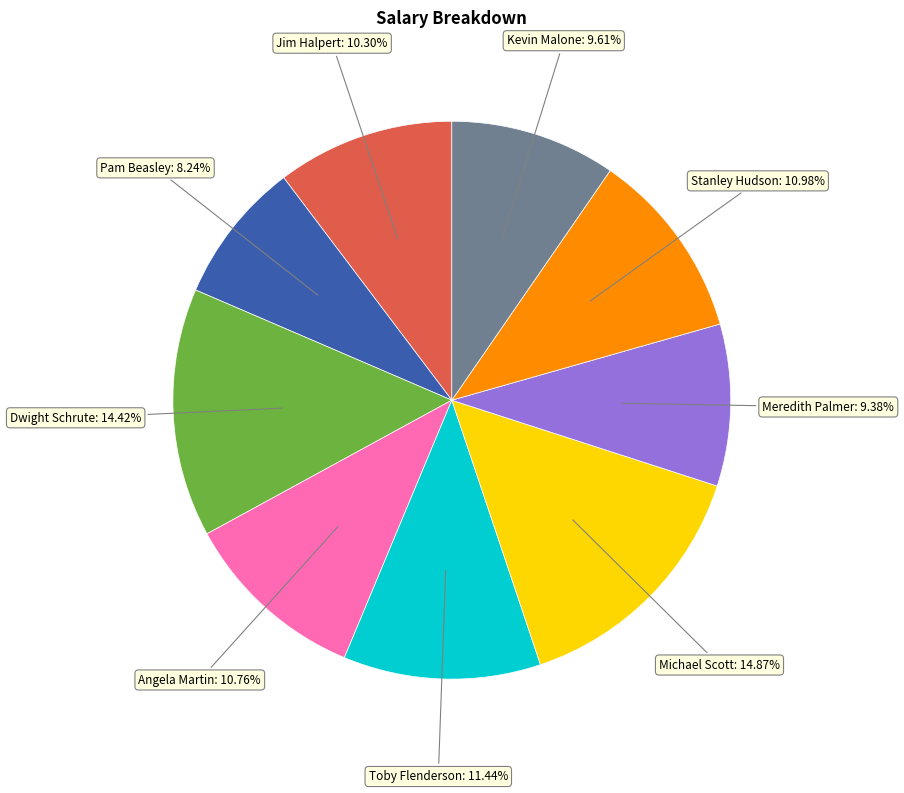

Approximately how many times larger is the value at Michael Scott compared to Meredith Palmer?

1.6